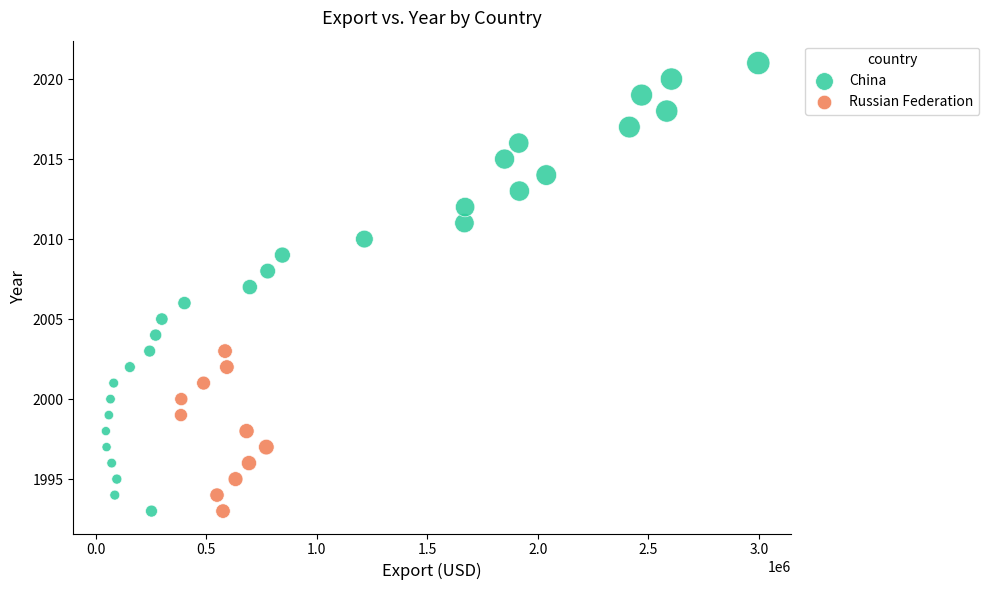

Which series reaches the maximum Y coordinate?

China